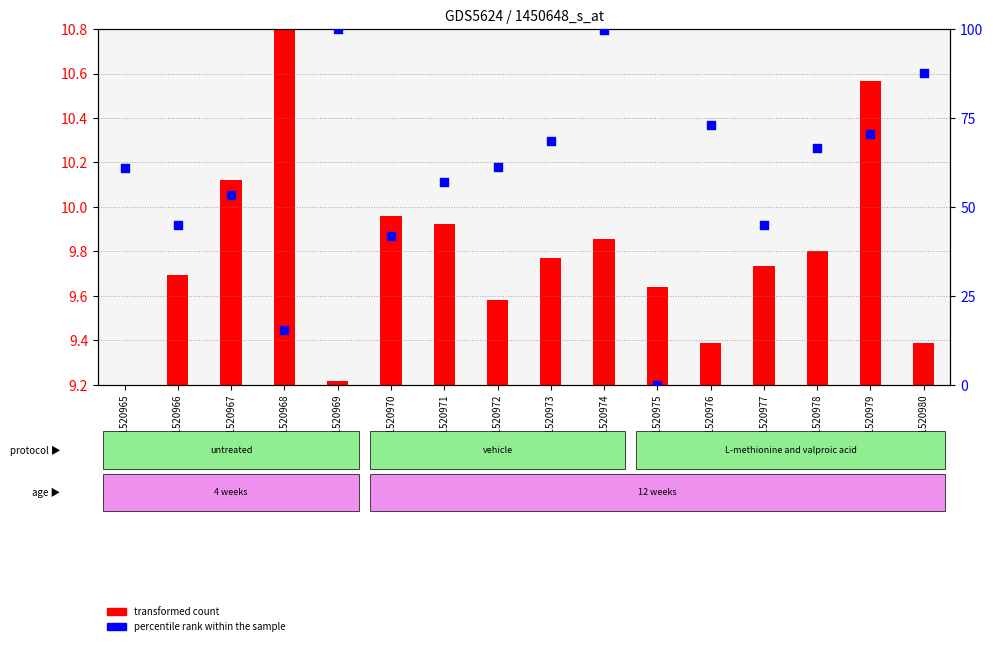

What is the change in value from GSM1520974 to GSM1520976?

-26.5